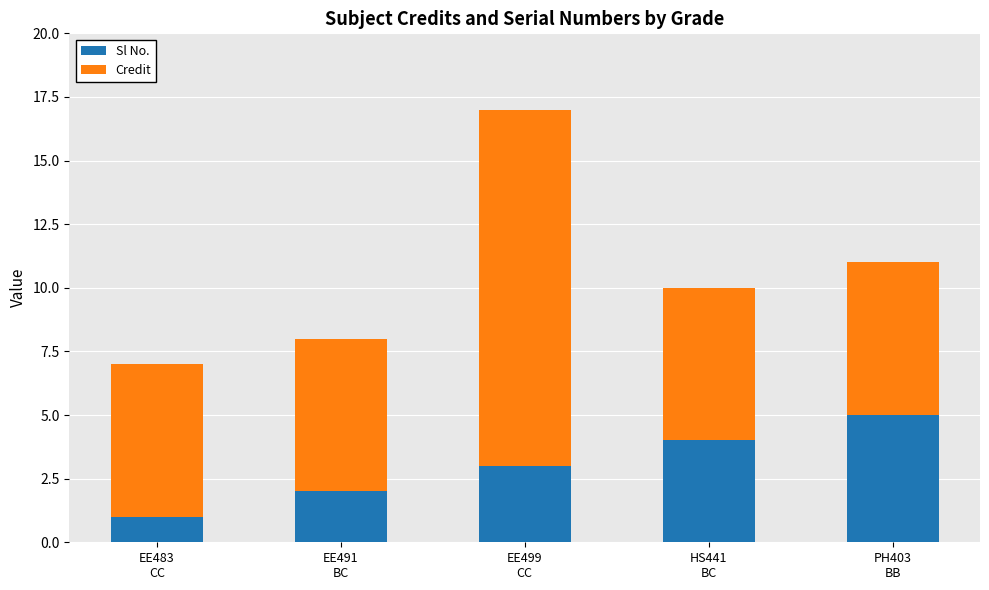

What is the sum of all Sl No. values?

15